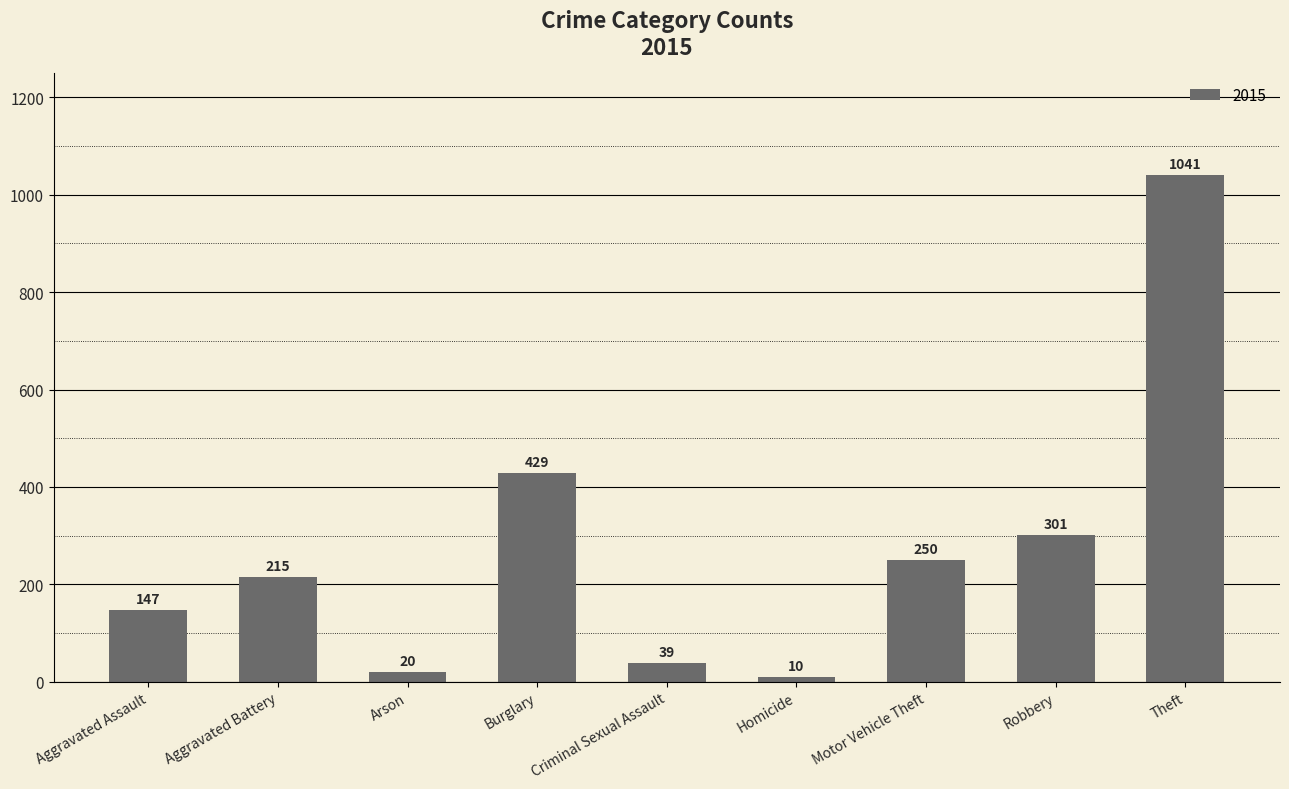

List the labels in order of value, smallest first.

Homicide, Arson, Criminal Sexual Assault, Aggravated Assault, Aggravated Battery, Motor Vehicle Theft, Robbery, Burglary, Theft